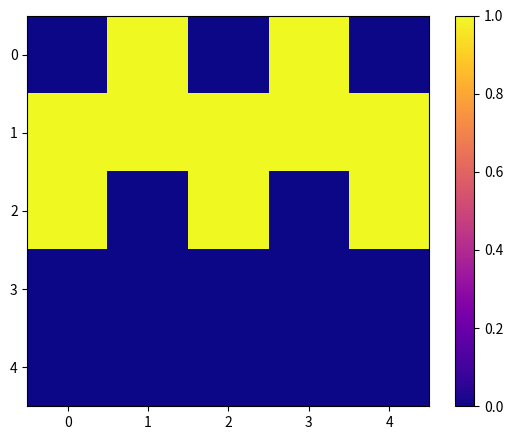

Which series has the largest total across all categories?

1